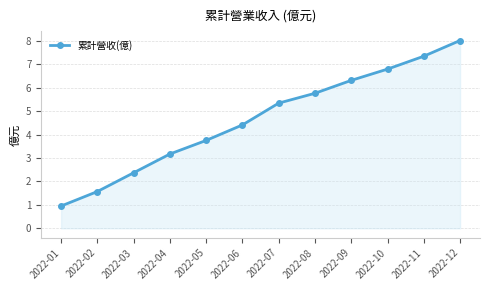

True or false: there are more than 1 points higher than both neighbors.

False